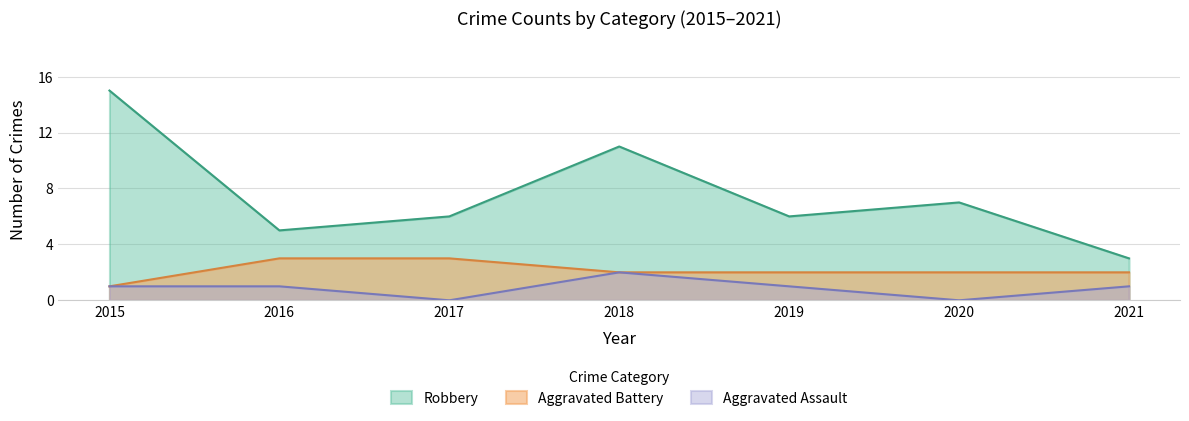

True or false: Aggravated Assault and Robbery intersect in this chart.

False